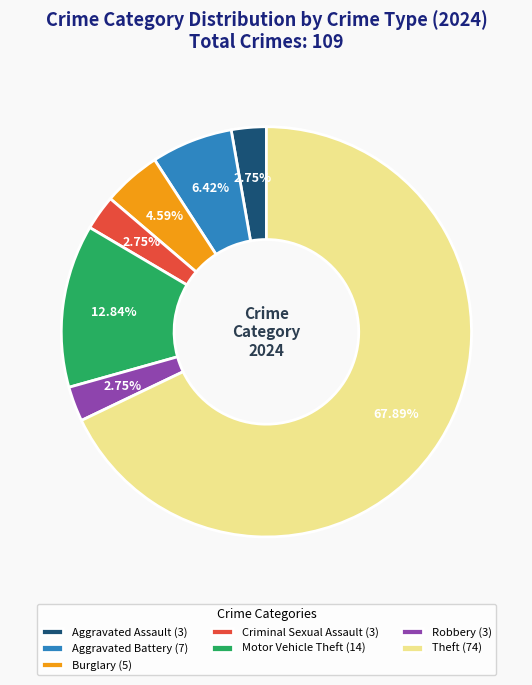

Does Criminal Sexual Assault (3) represent more than half of the total?

No